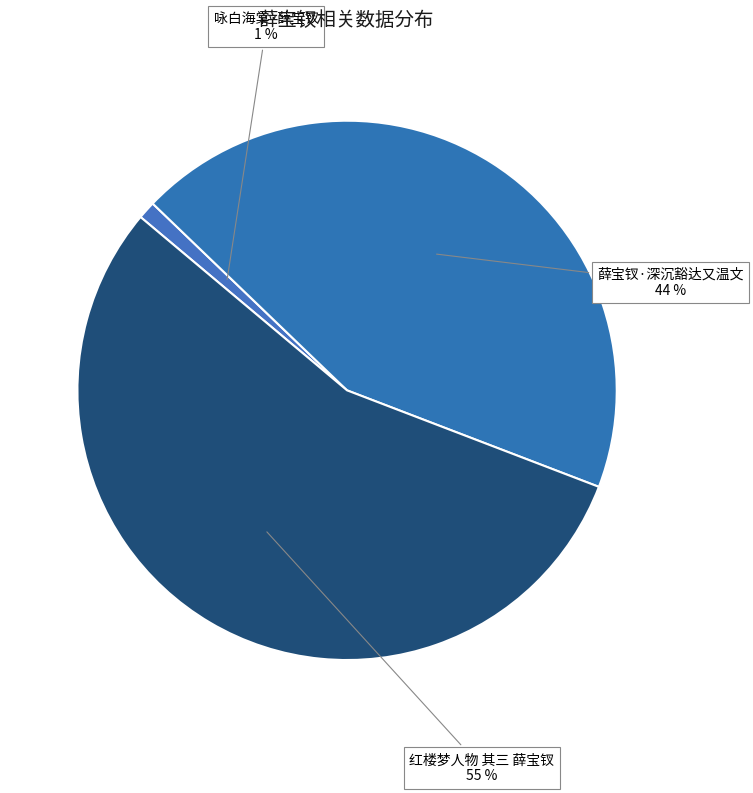

To the nearest percent, what portion does 咏白海棠·薛宝钗 represent?

1%